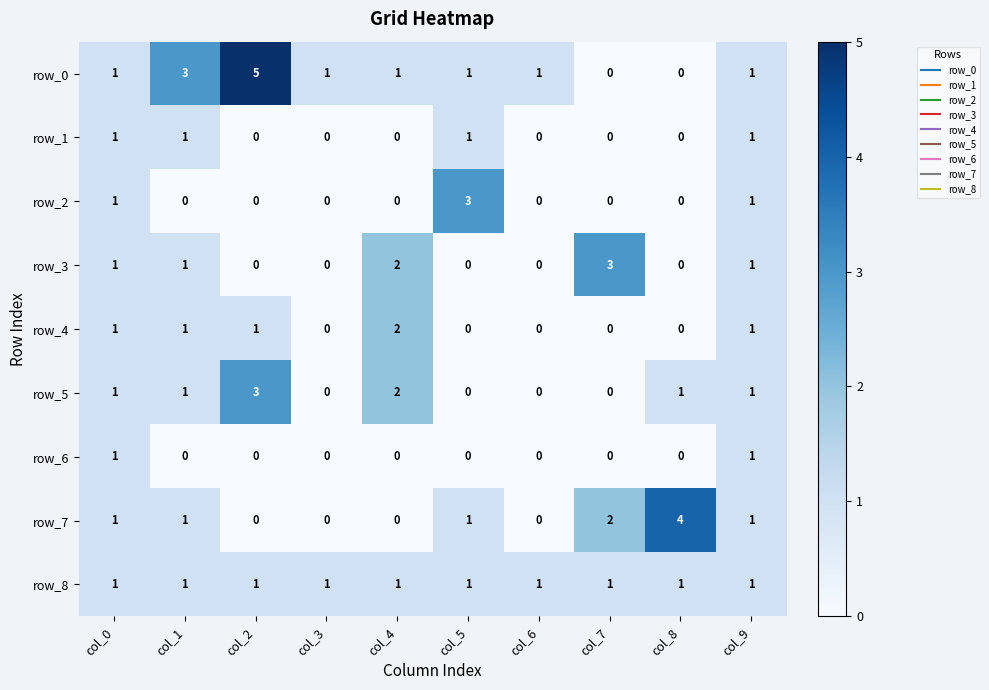

Where is row_7 nearest to the value 2?

col_7